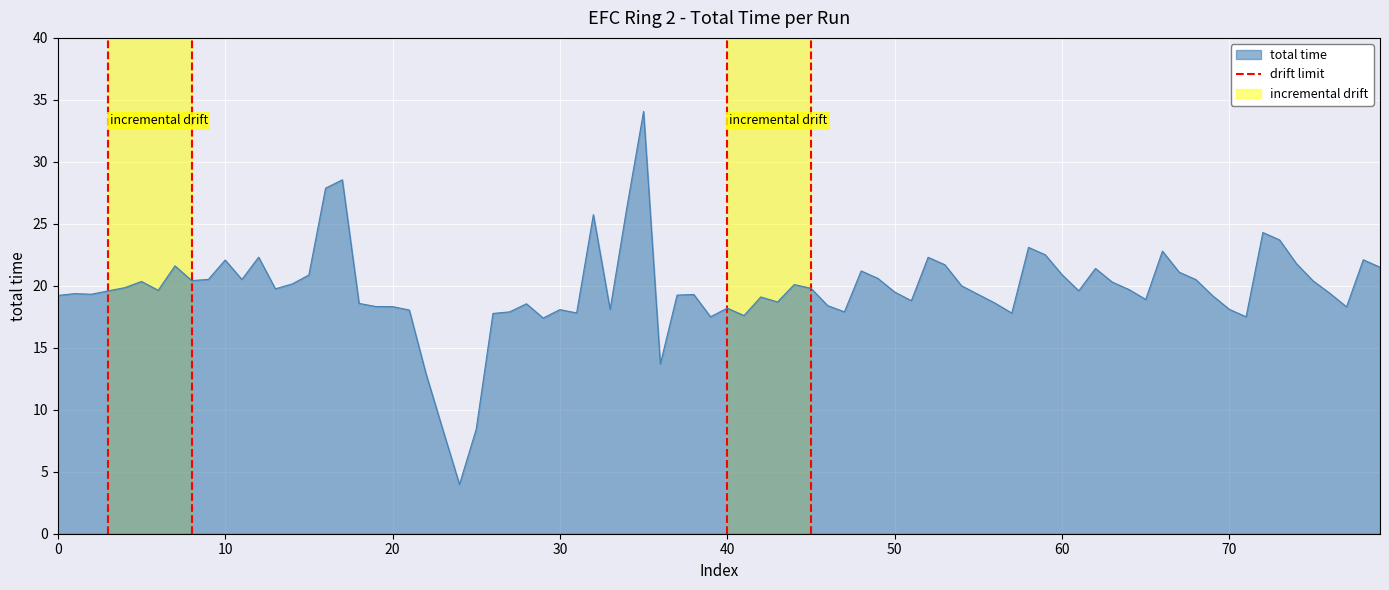

What is the lowest value of the total time series?

4.0